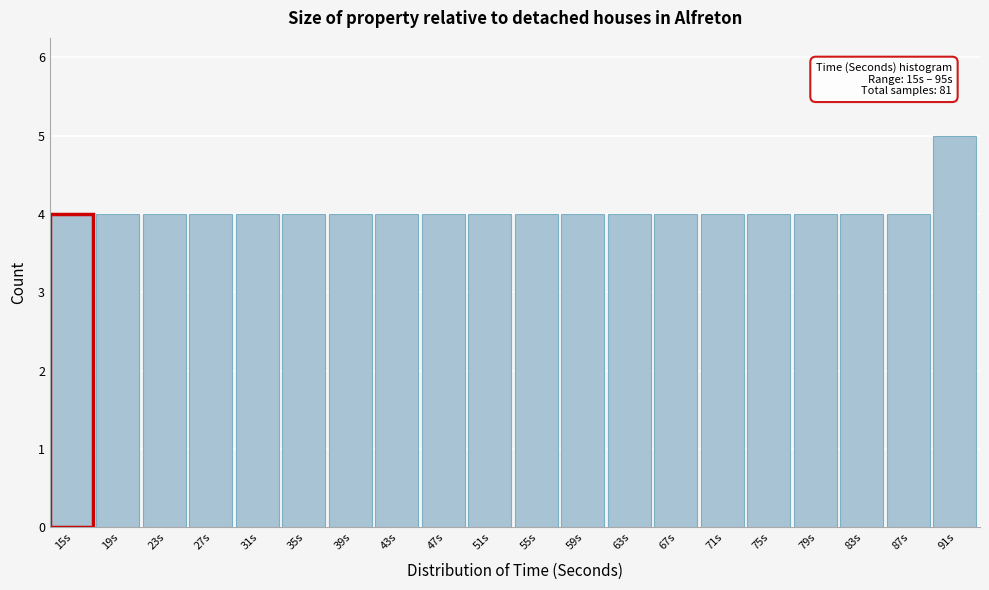

Reading left to right, list all the values displayed in this chart.

4	4	4	4	4	4	4	4	4	4	4	4	4	4	4	4	4	4	4	5